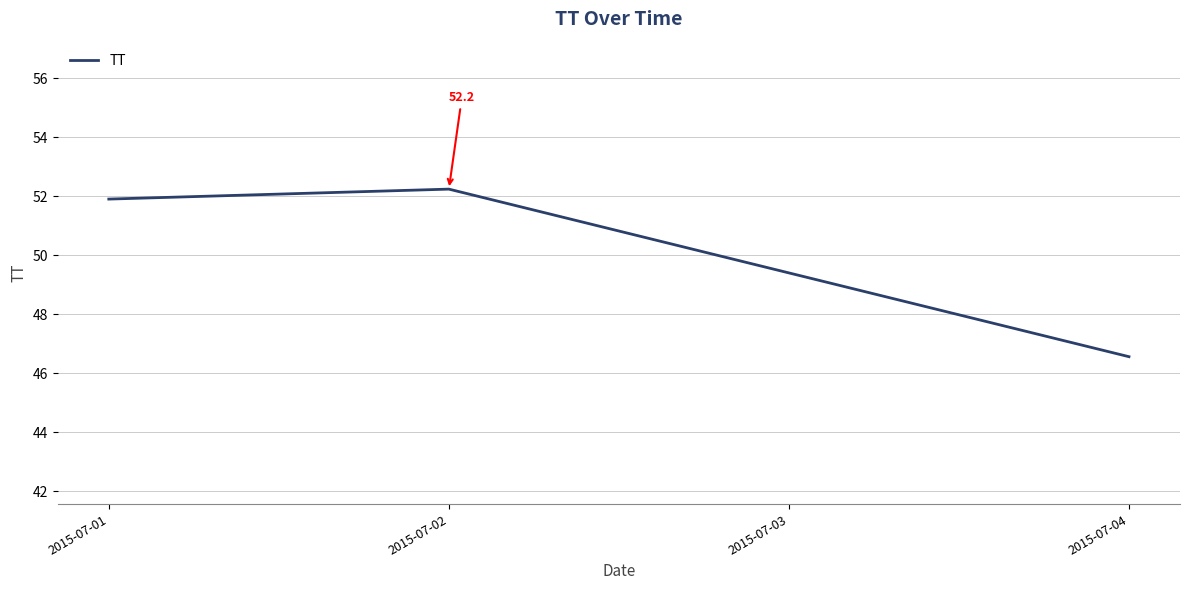

Between 2015-07-01 and 2015-07-02, which is larger?

2015-07-02